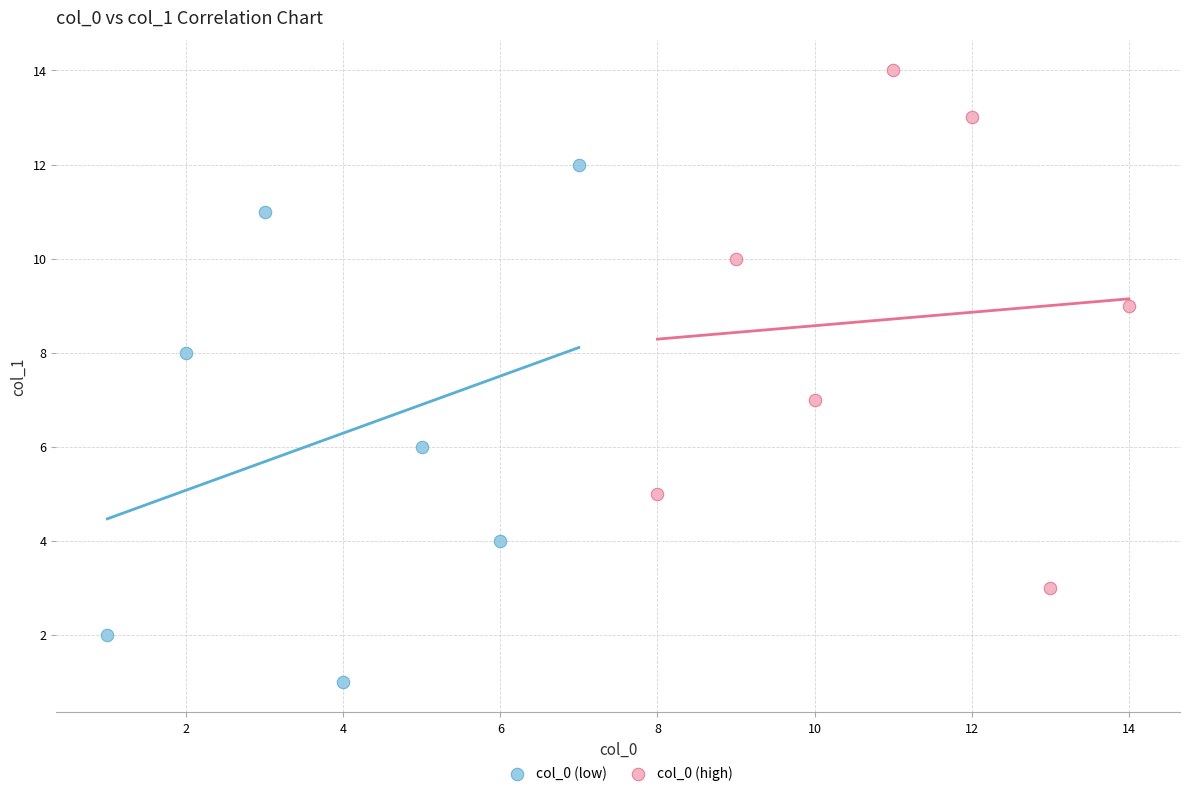

Which series contains the highest Y value?

col_0 (high)